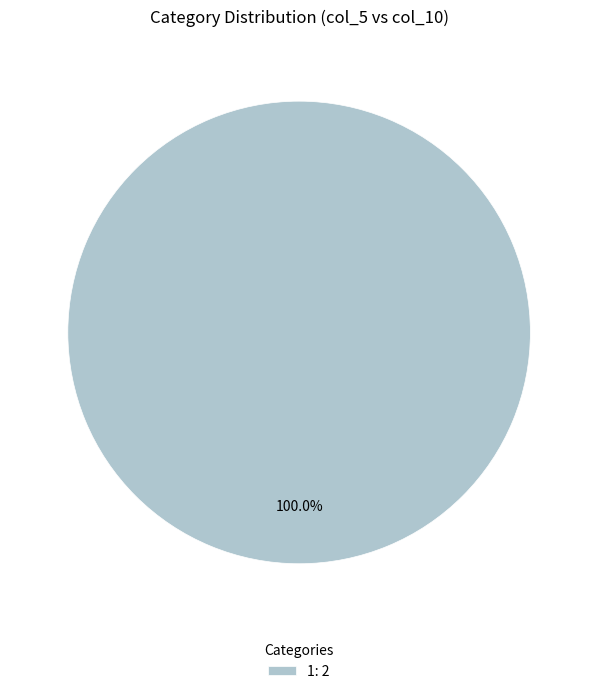

Is there any slice that represents more than half of the pie?

Yes